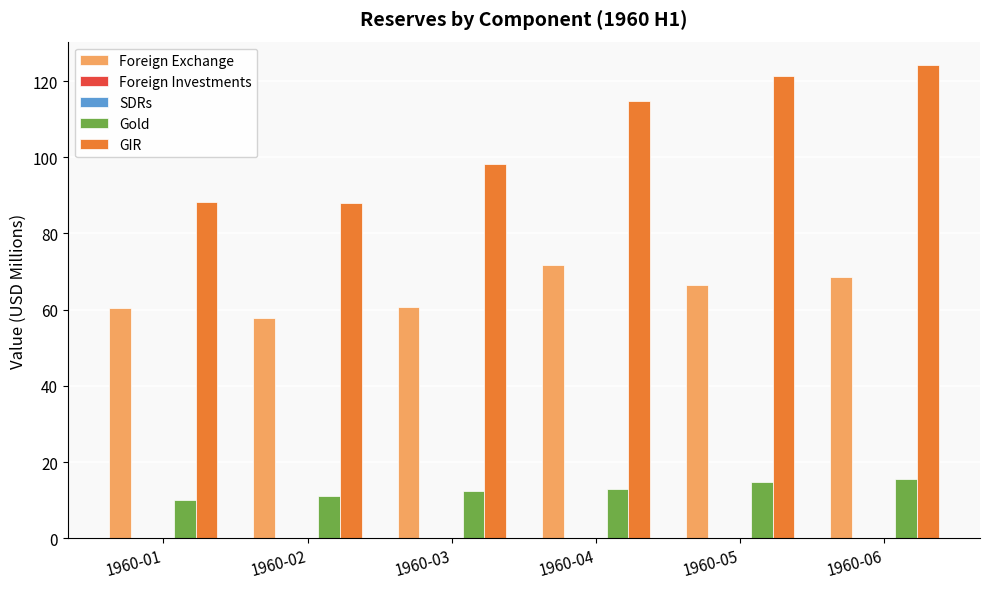

What is the difference between the highest and lowest values at 1960-05?

121.3